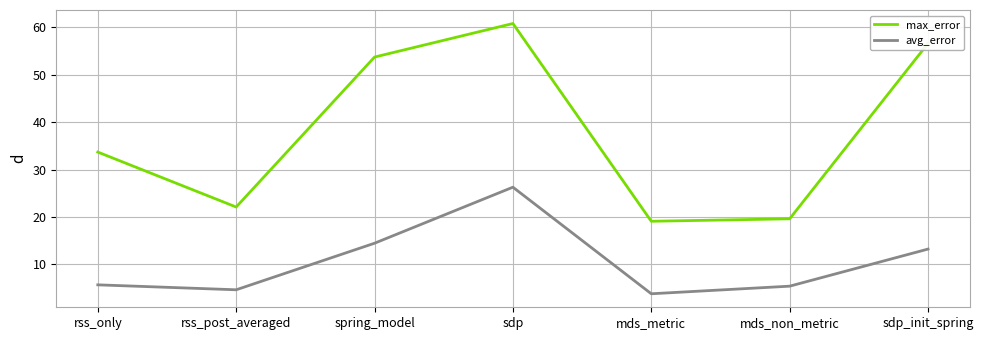

How many lines are shown in the chart?

2